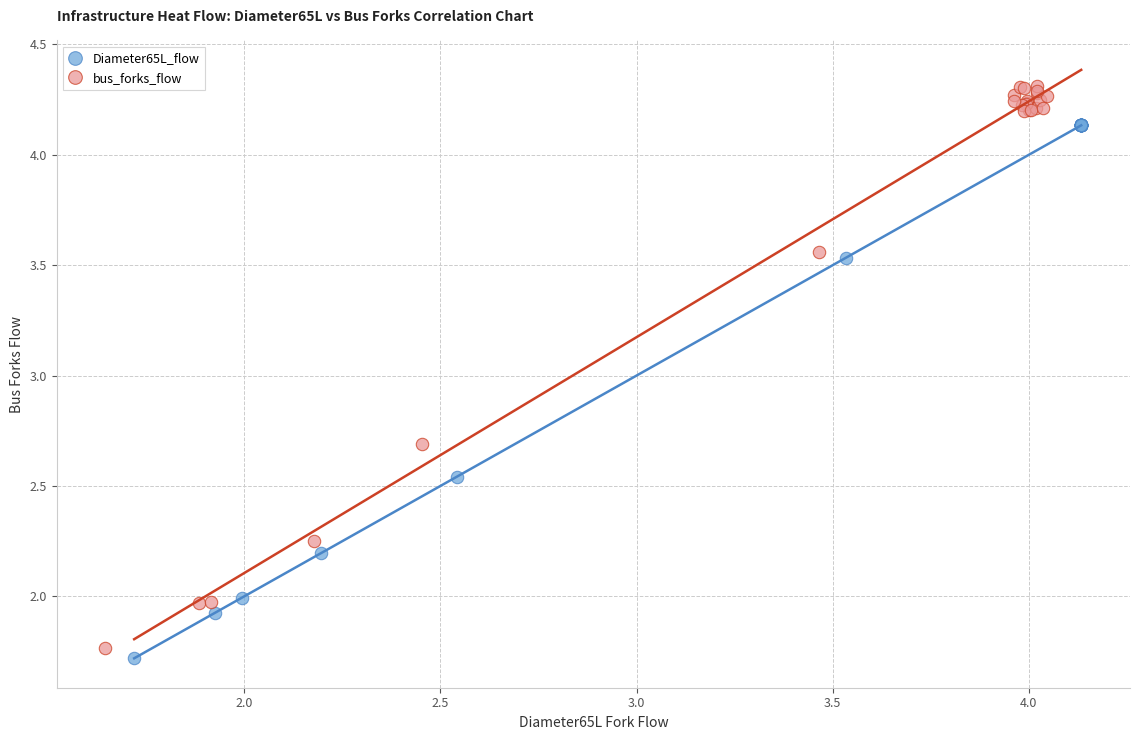

Which series reaches the maximum Y coordinate?

bus_forks_flow